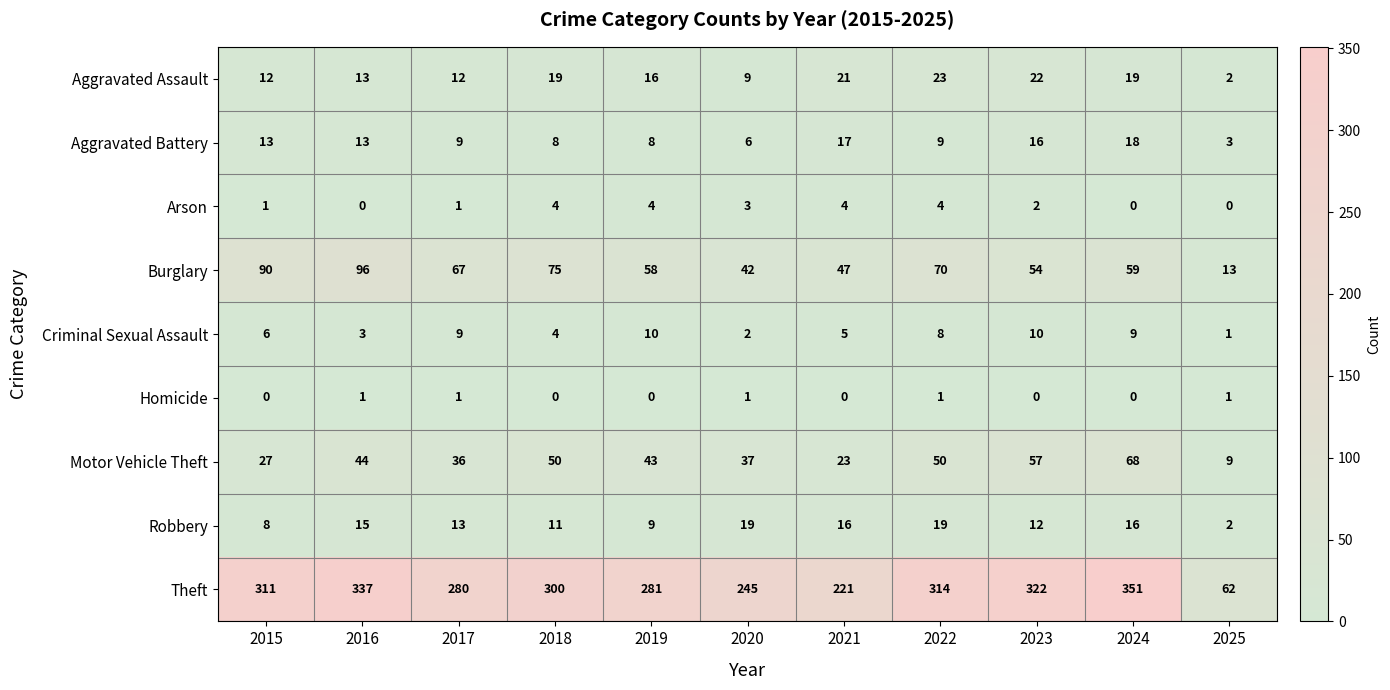

Where does the Burglary series first go above 59?

2015